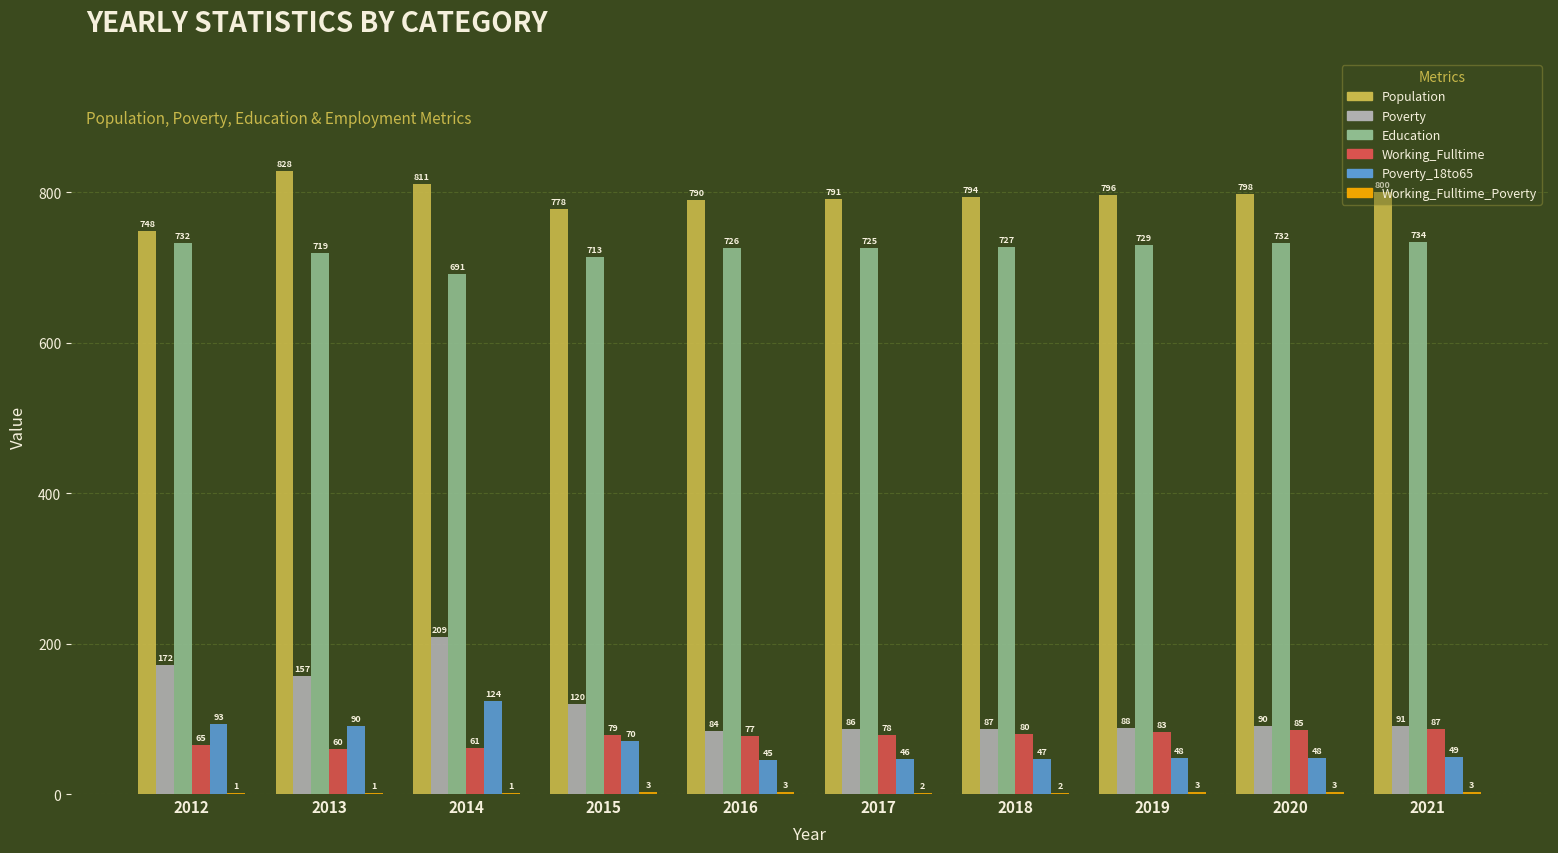

Does the chart contain stacked bars?

No